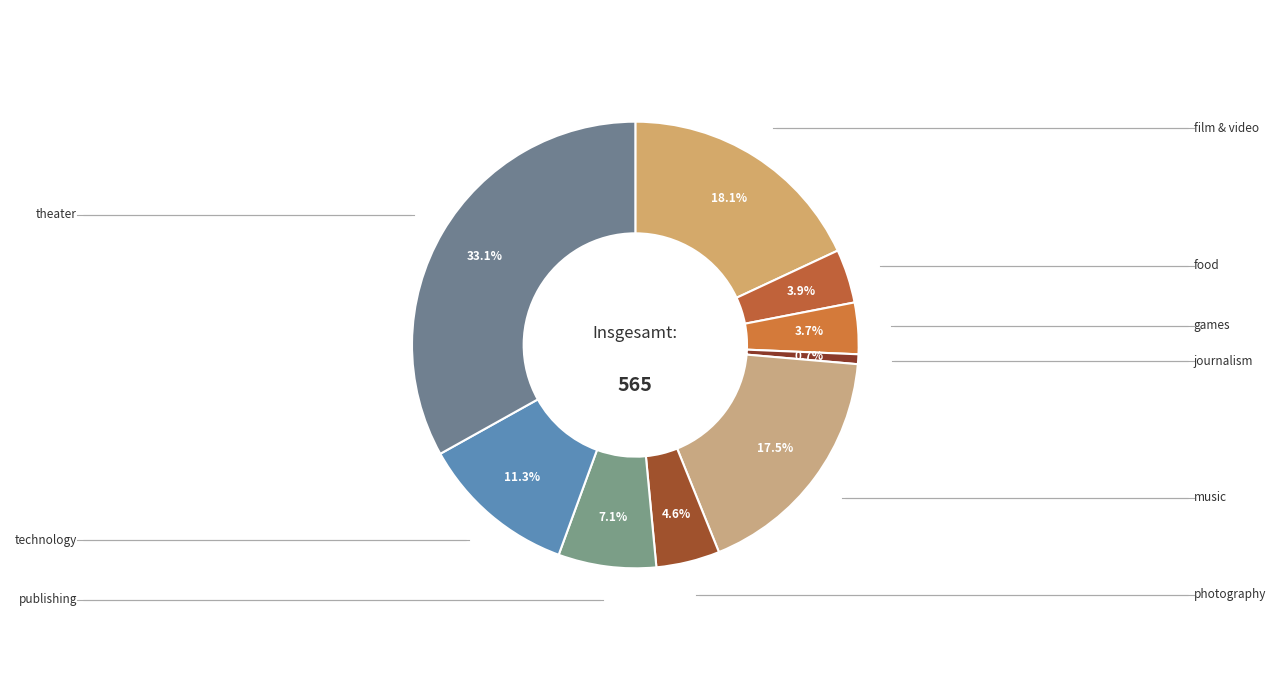

Which category has the smallest portion of the pie?

journalism